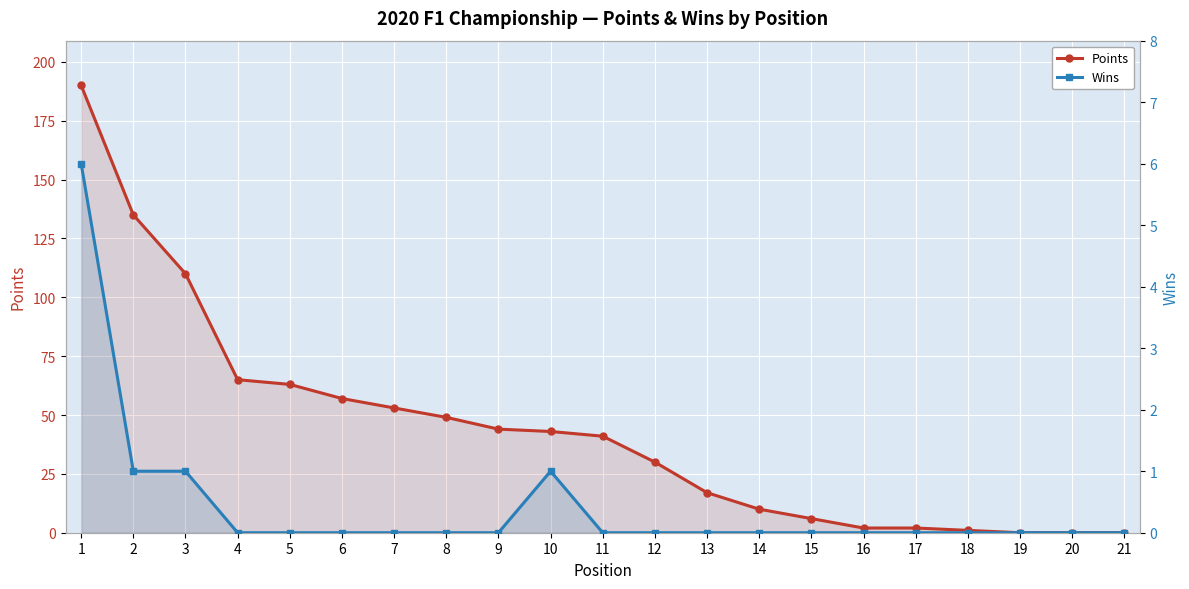

True or false: Points and Wins intersect in this chart.

False